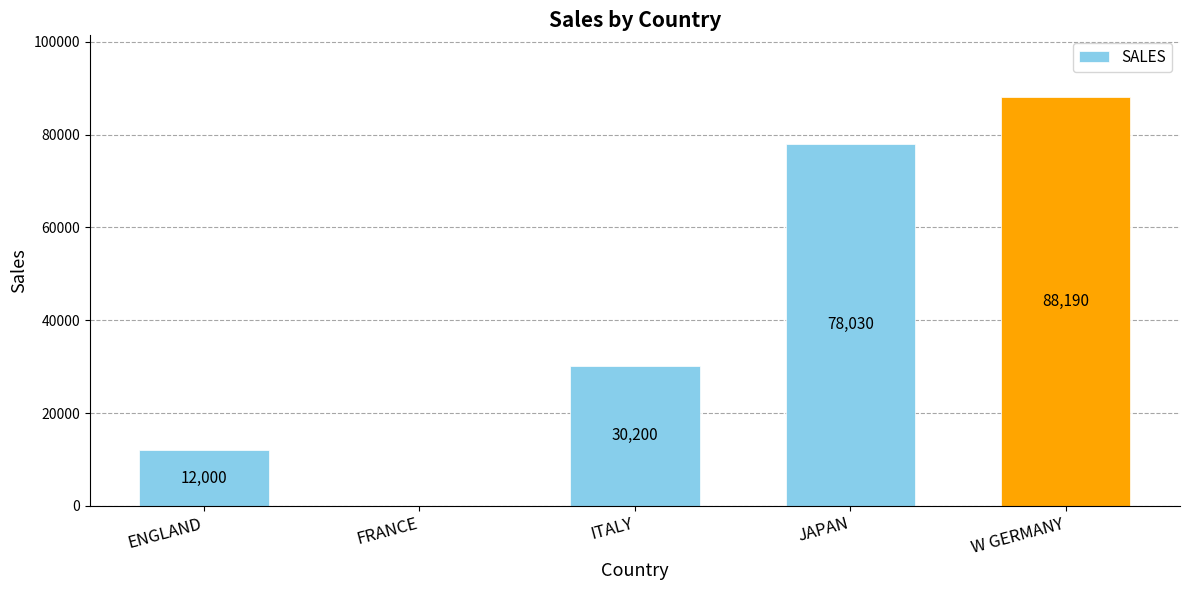

The chart shows a value of 12000 at ENGLAND. True or false?

True